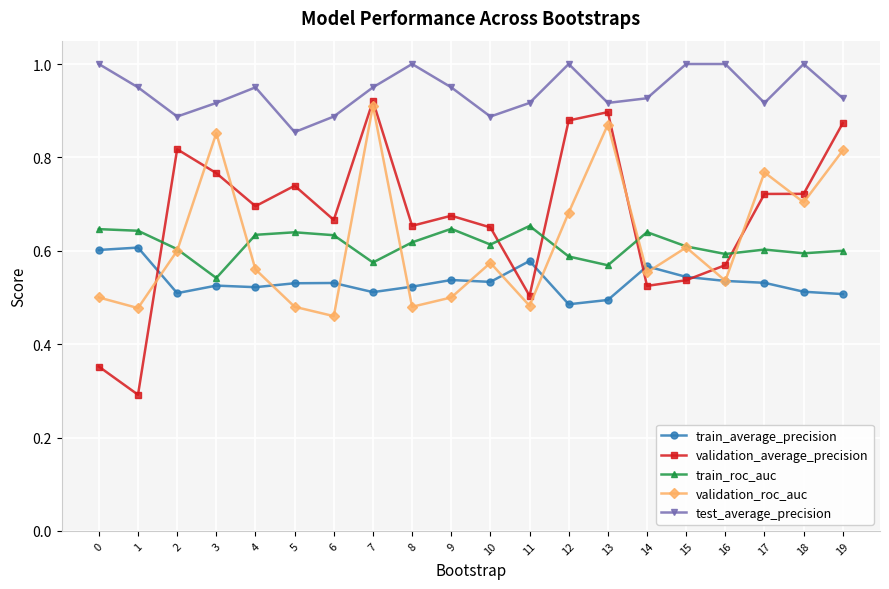

Is it true that train_average_precision equals 0.5 at 12?

True